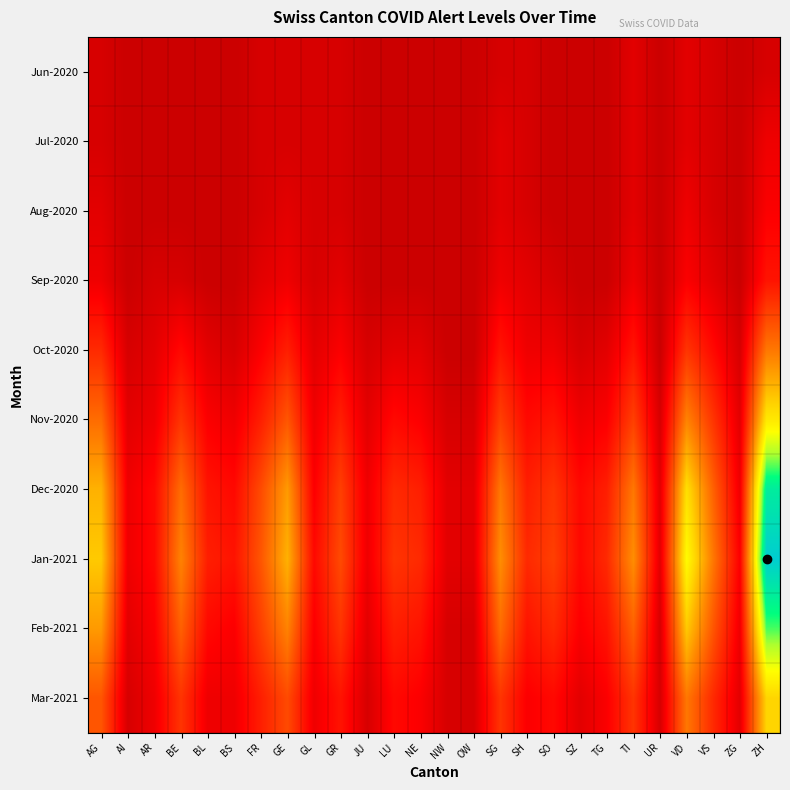

How many categories are shown in the chart?

26